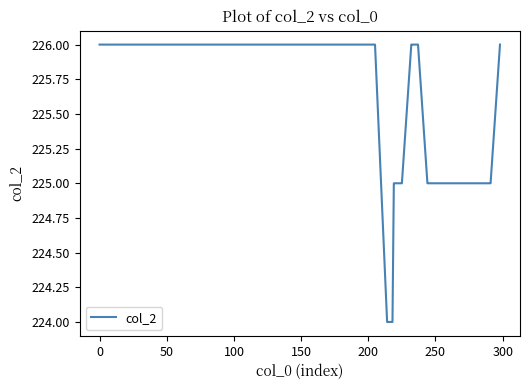

Count the values in the range 225 to 226.

35